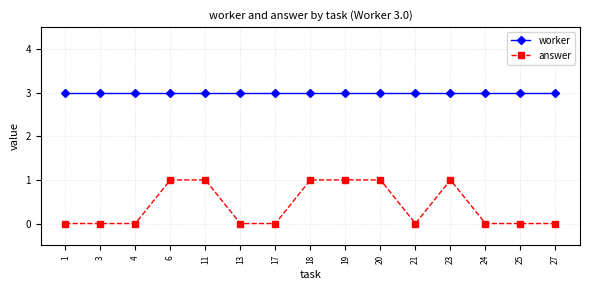

True or false: worker and answer intersect in this chart.

False